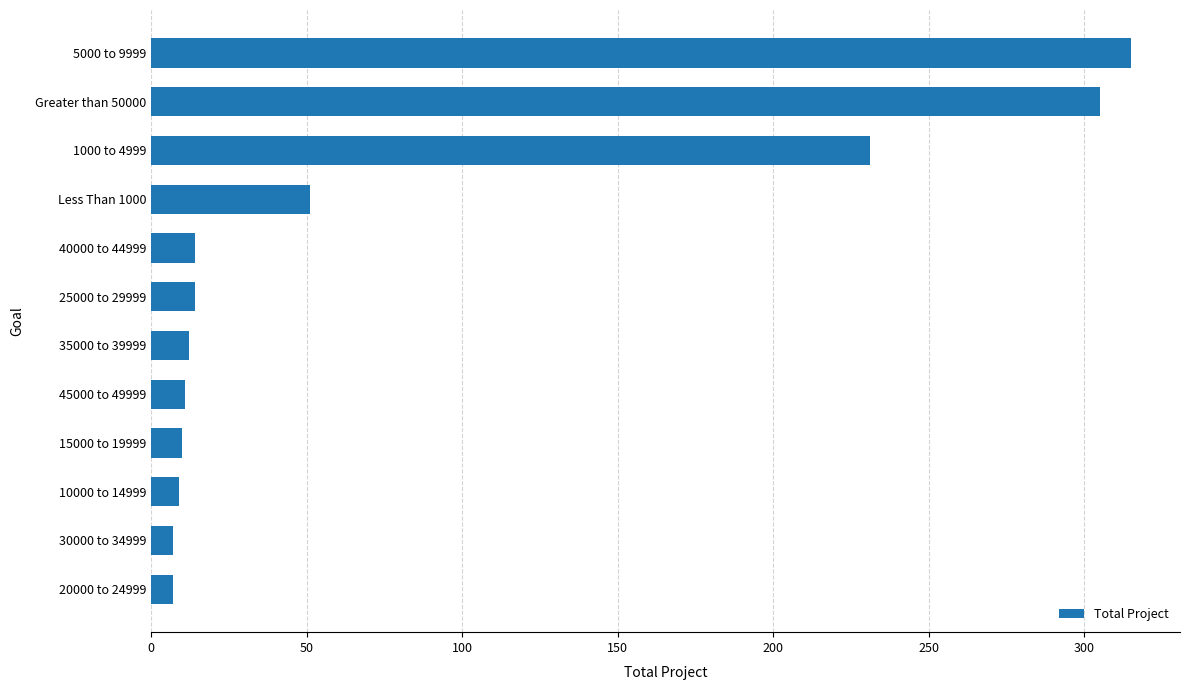

The value at 1000 to 4999 is 231. True or false?

True